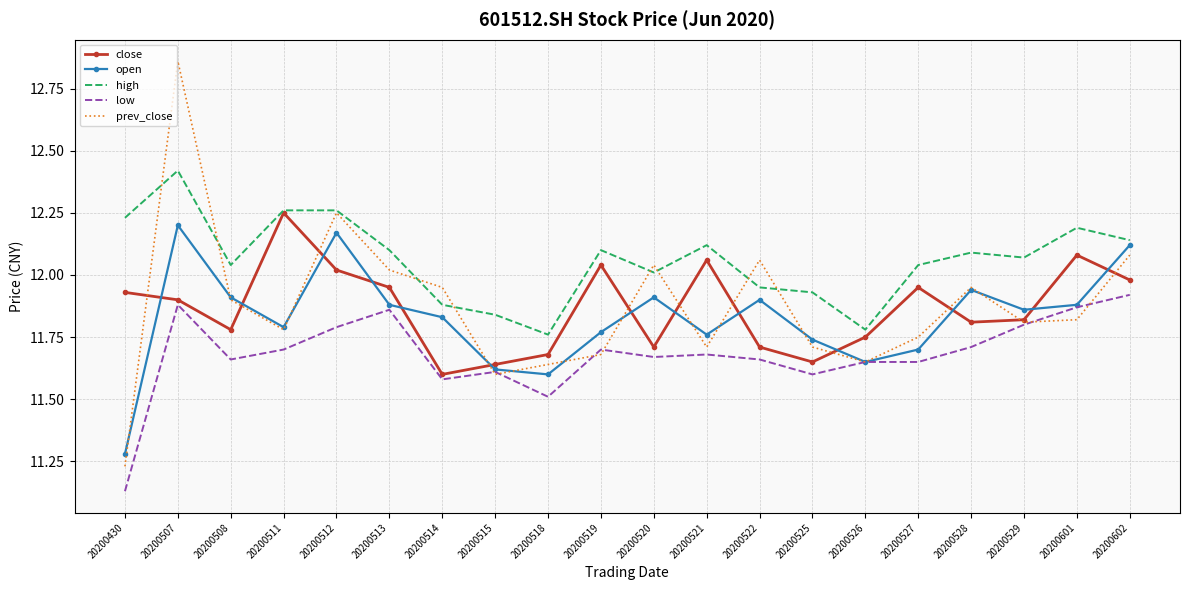

The low series shows 3.7 at 20200515. True or false?

False